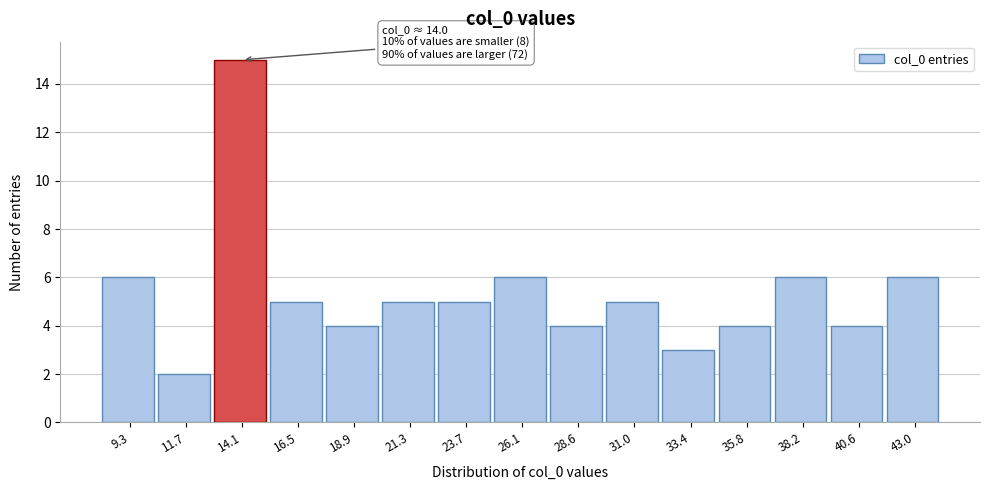

Over which range of the x-axis is the bar tallest?

13.0 to 15.5